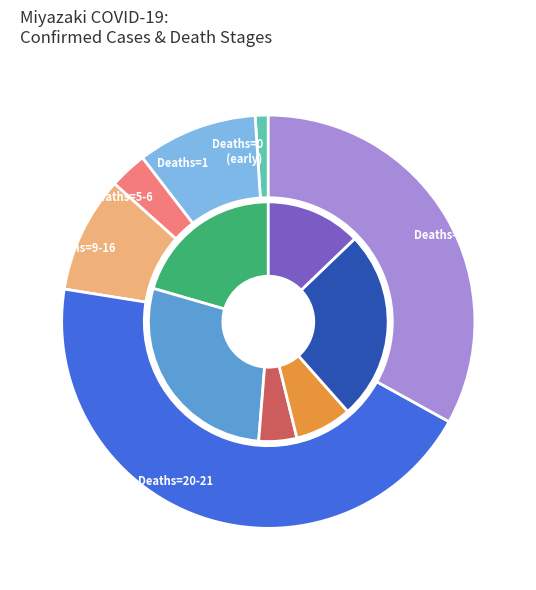

To the nearest percent, what portion does 2021-04-25 represent?

8%